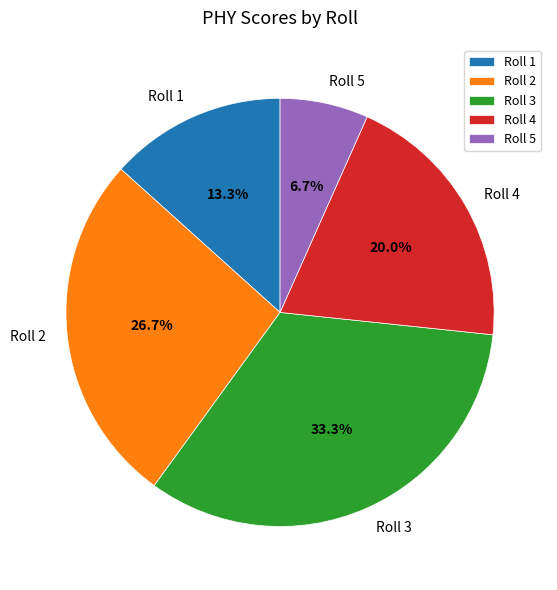

What is the smallest slice in the pie chart?

Roll 5